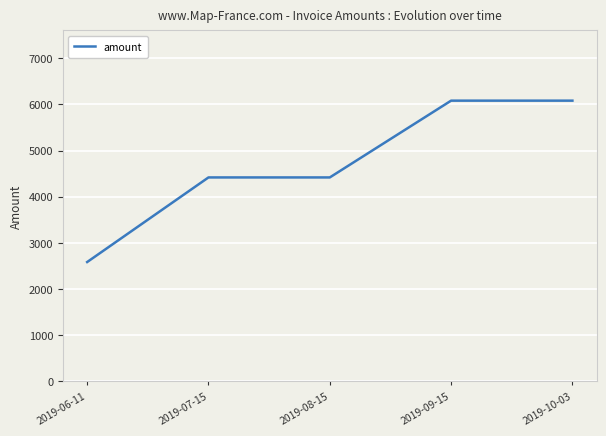

What value does the data have at 2019-07-15?

4417.5